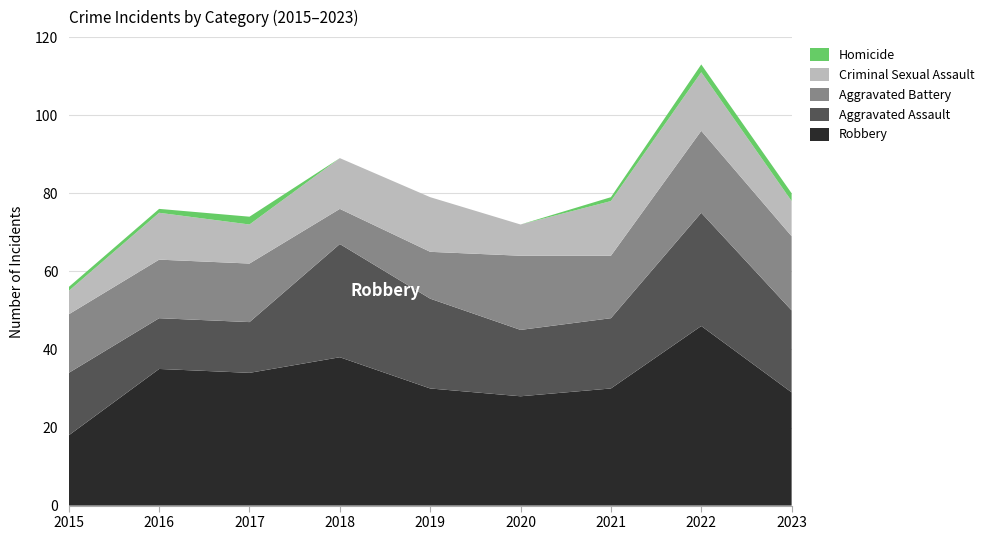

Reading right to left, list all the values displayed in this chart.

Aggravated Assault: 21	29	18	17	23	29	13	13	16
Aggravated Battery: 19	21	16	19	12	9	15	15	15
Criminal Sexual Assault: 9	15	14	8	14	13	10	12	6
Homicide: 2	2	1	0	0	0	2	1	1
Robbery: 29	46	30	28	30	38	34	35	18